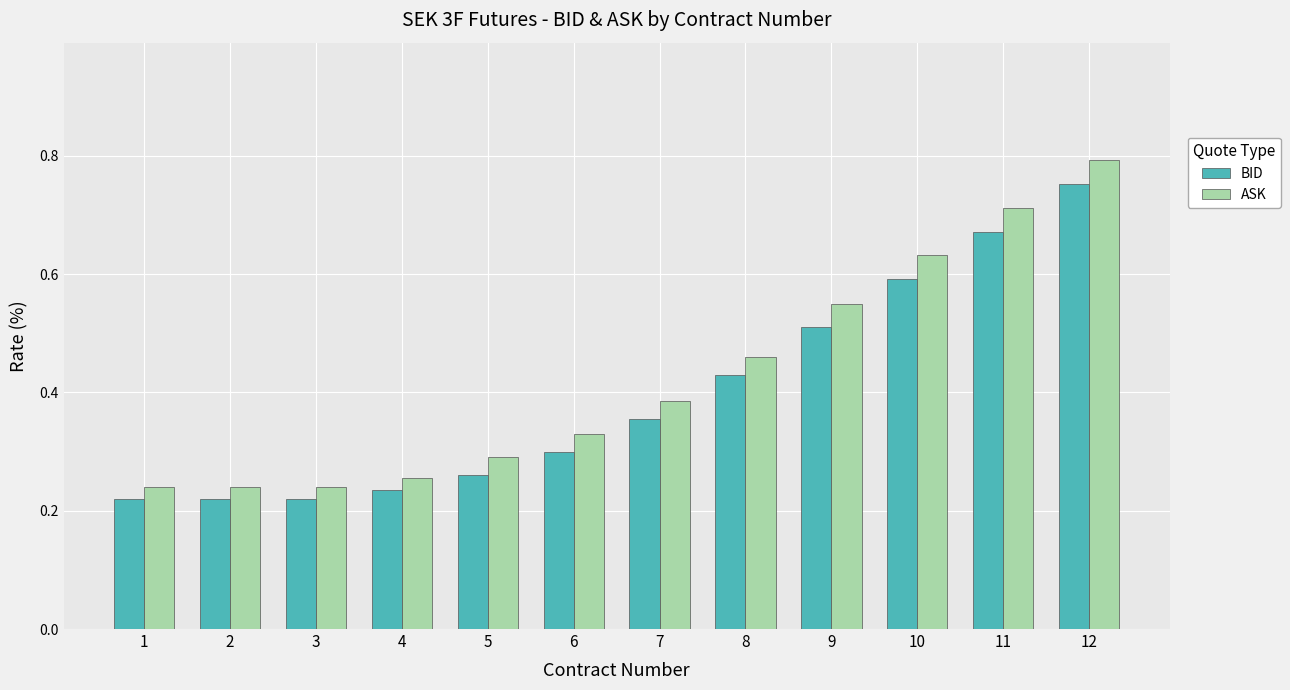

How many bars are there in total?

24